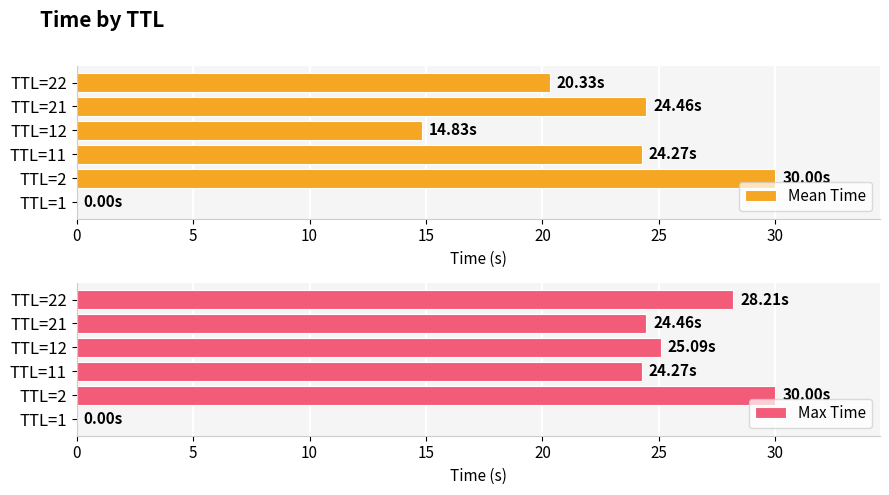

Rank the series by their average value, from lowest to highest.

Mean Time, Max Time